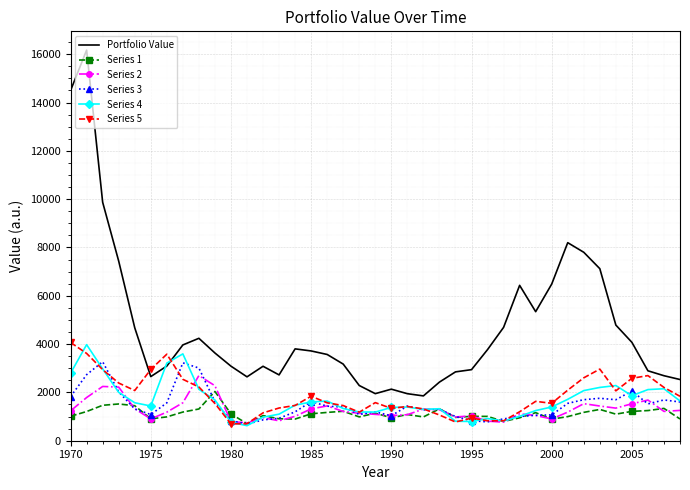

How many values in the Series 3 series are below 1392?

19